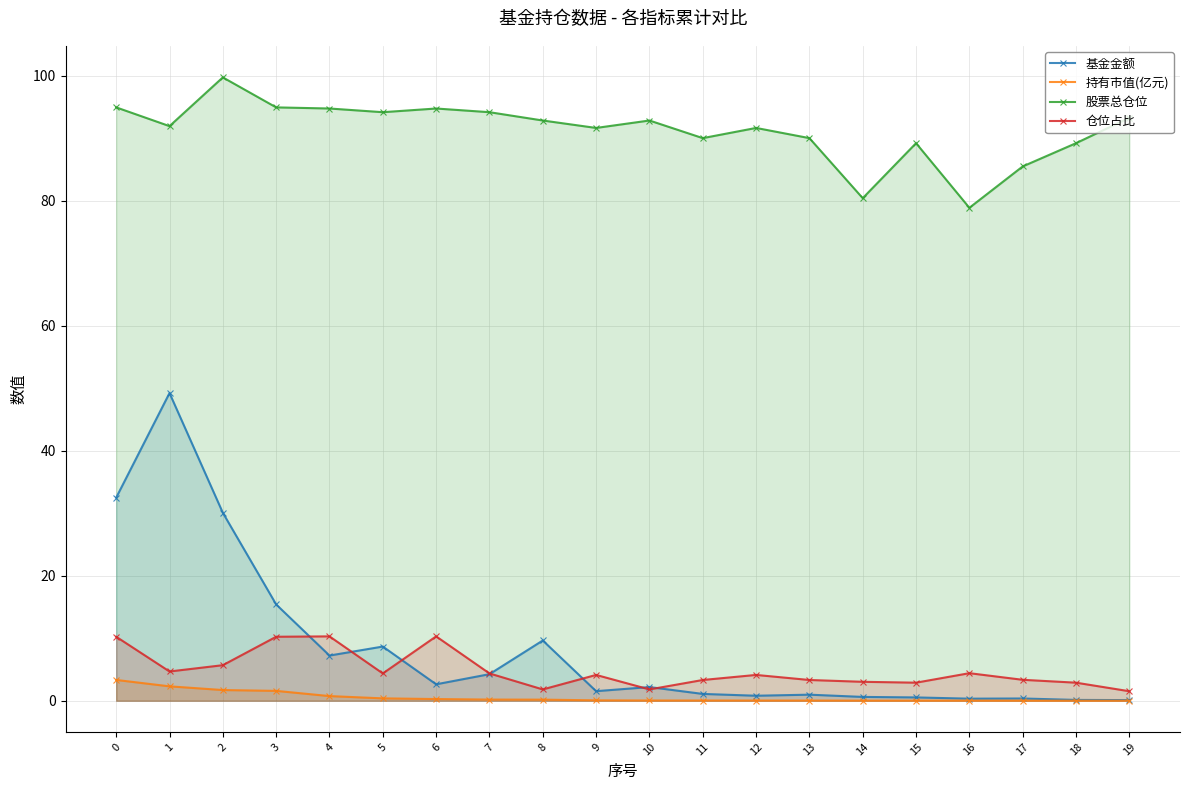

True or false: 持有市值(亿元) and 股票总仓位 cross at least once.

False